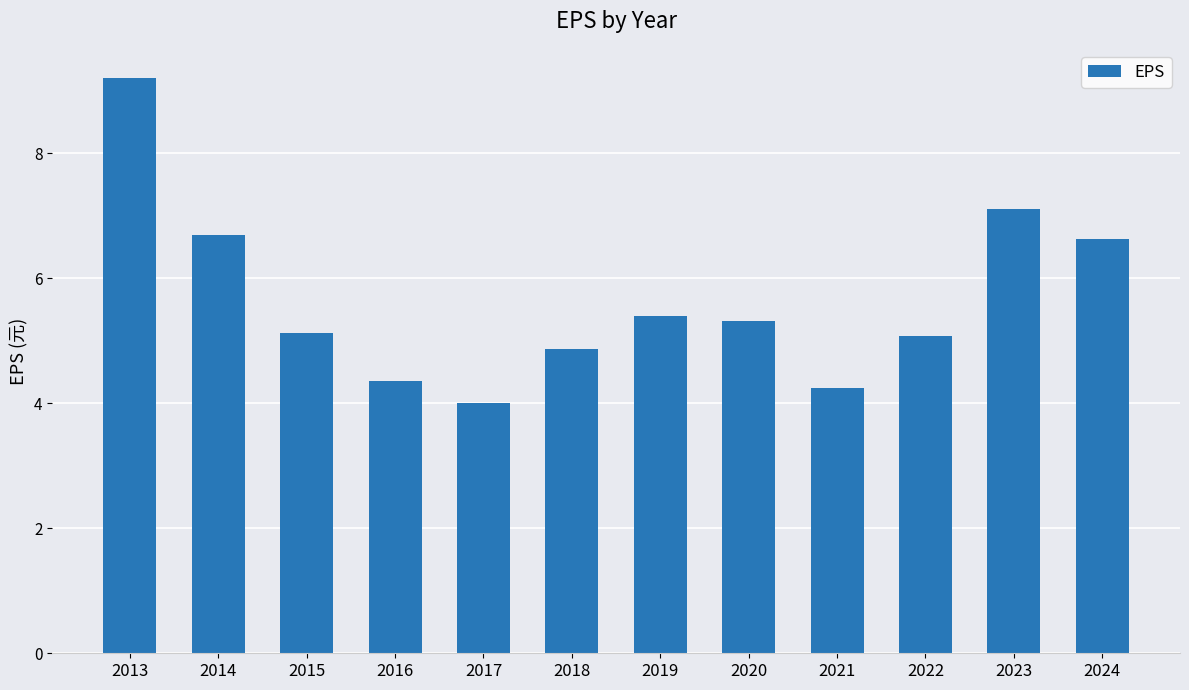

What is the sum of all values?

68.0